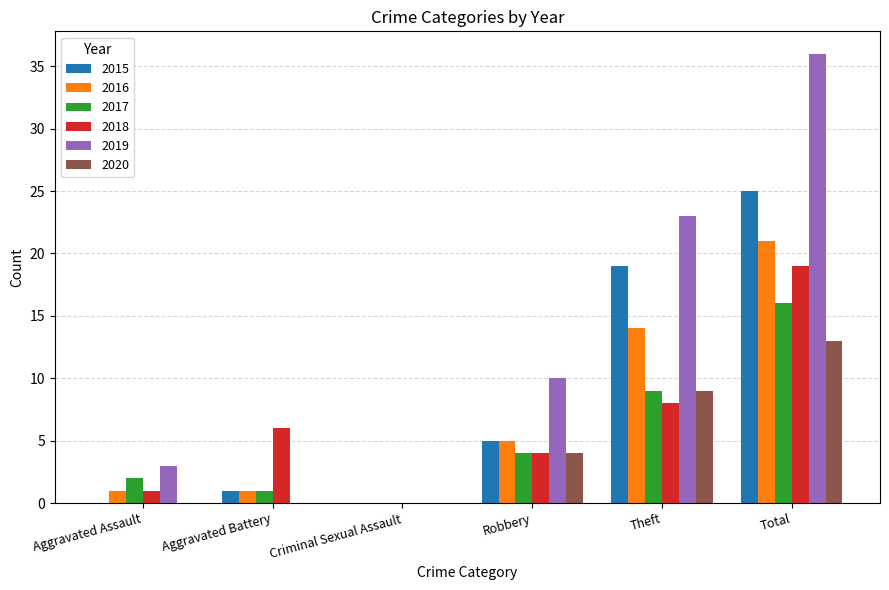

Is it true that 2018 equals 28 at Total?

False